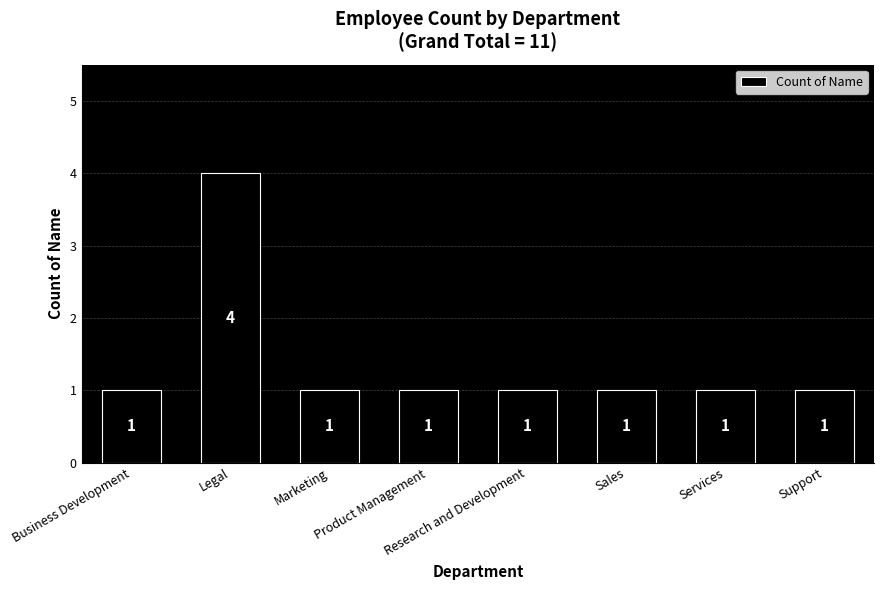

What is the label of the 3rd bar from the right?

Sales